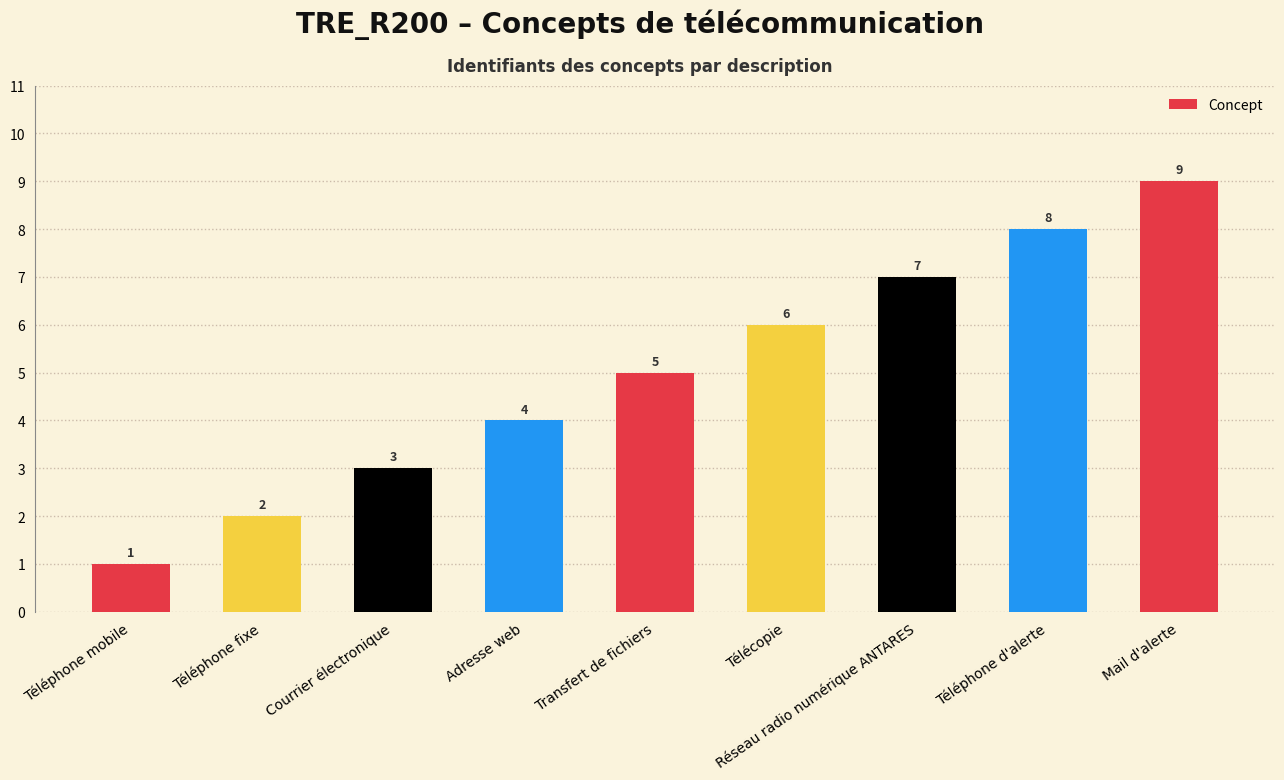

Does the chart contain stacked bars?

No